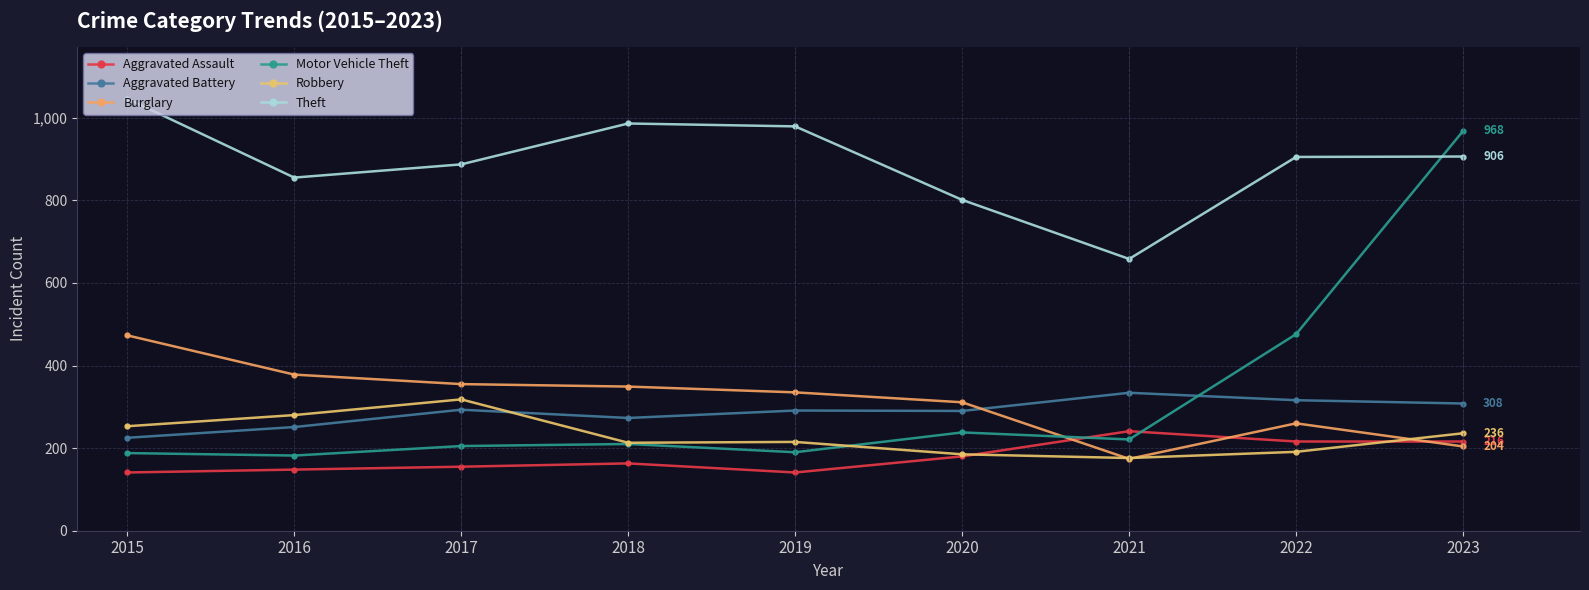

True or false: Aggravated Assault and Theft cross at least once.

False